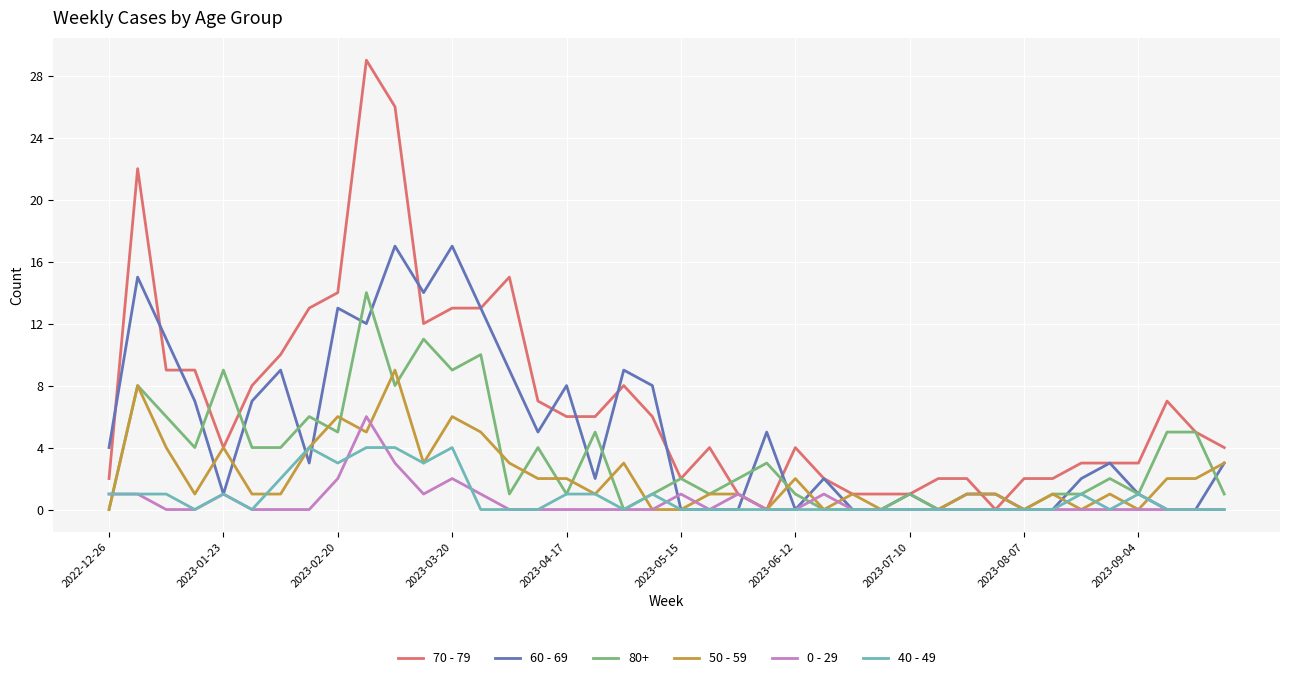

Which series has the largest total across all categories?

70 - 79